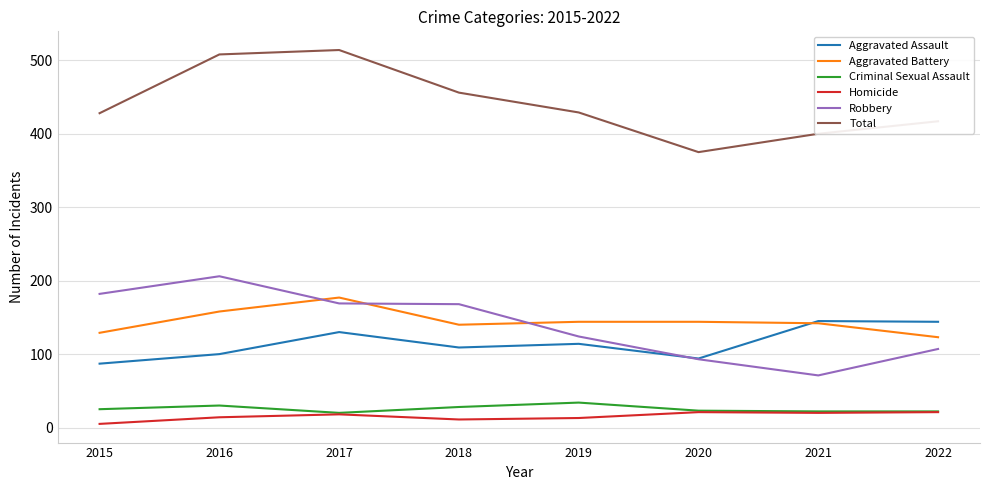

Between 2015 and 2017, which series saw the biggest shift?

Total